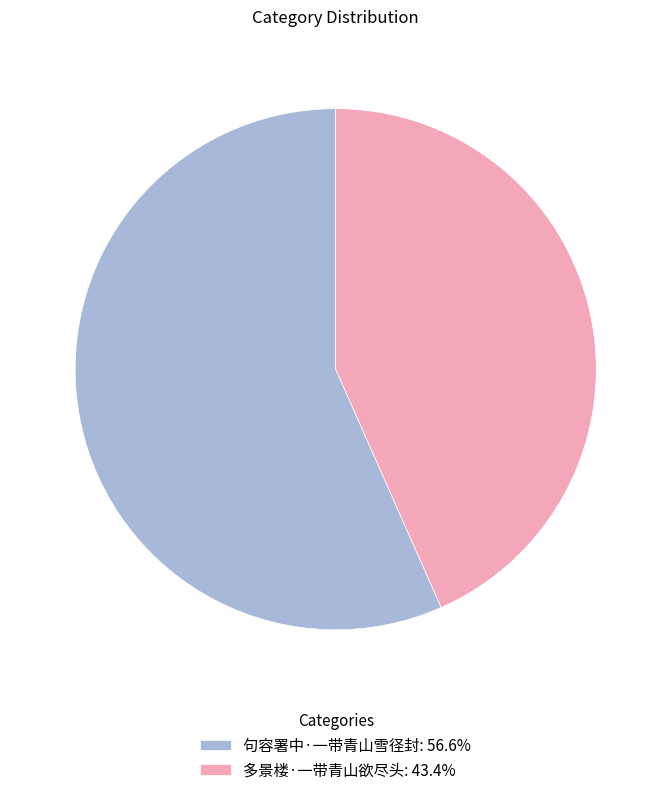

Is there a majority slice in this chart?

Yes